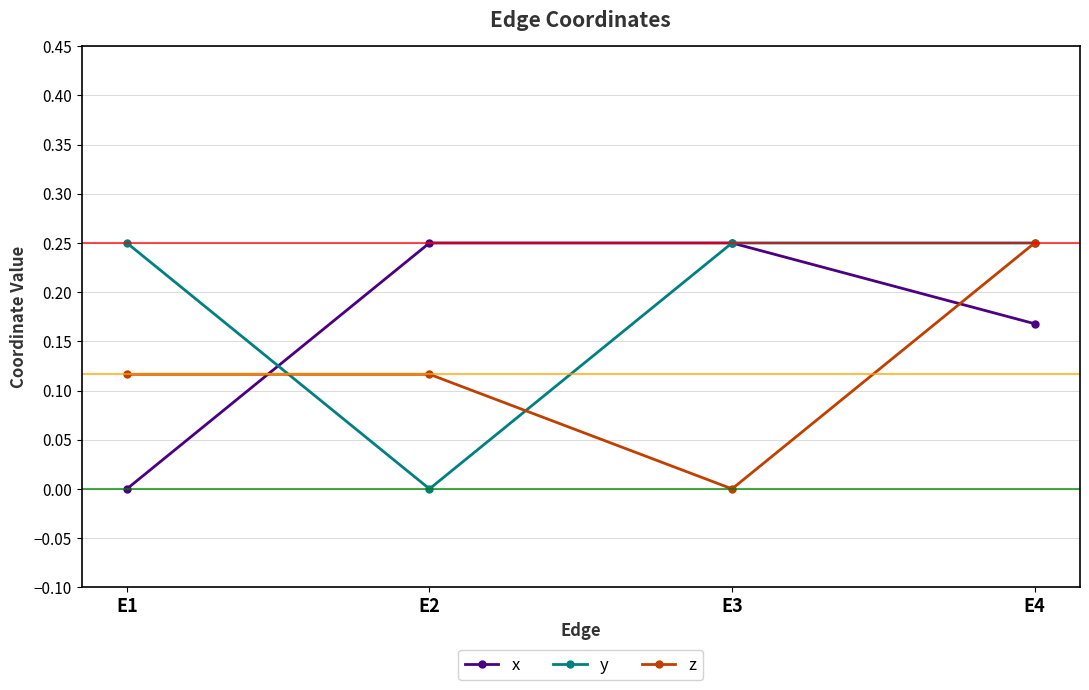

The y series shows 0.4 at E1. True or false?

False